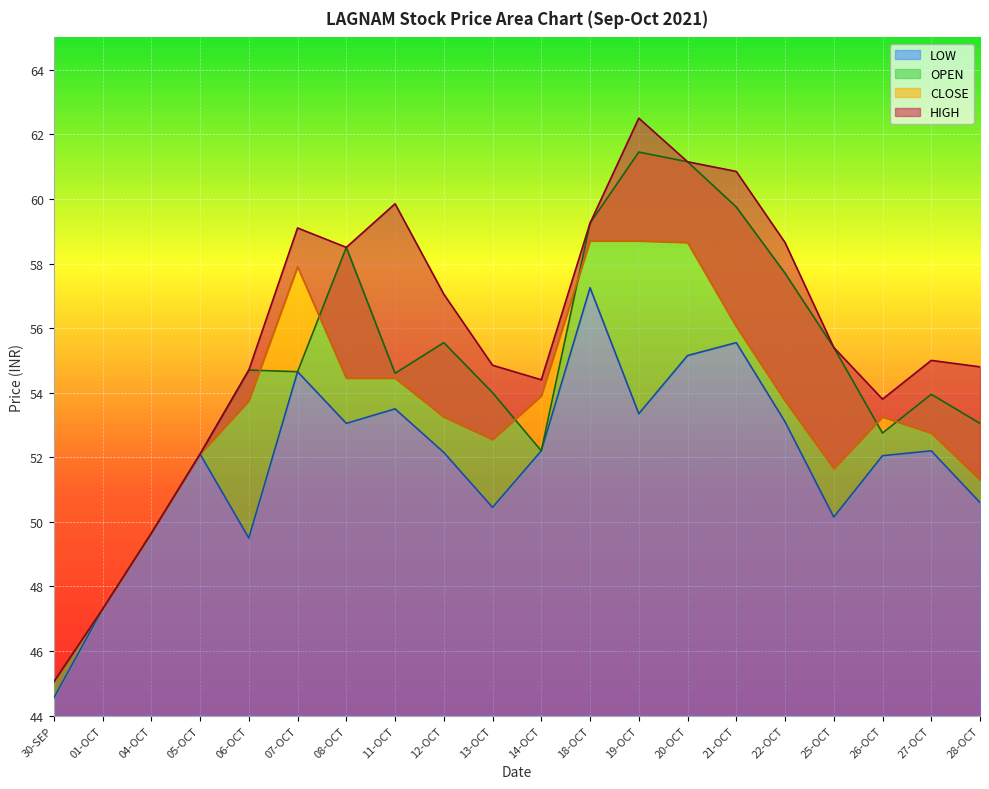

What is the maximum value for HIGH?

62.5